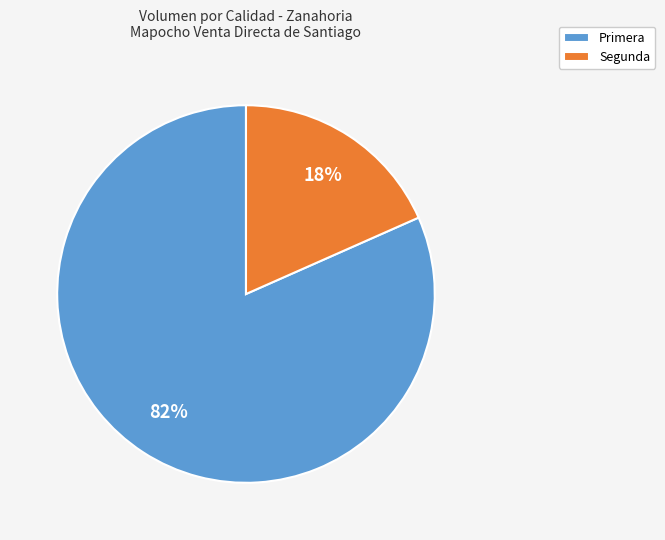

What percentage is the Primera slice, to the nearest percent?

82%